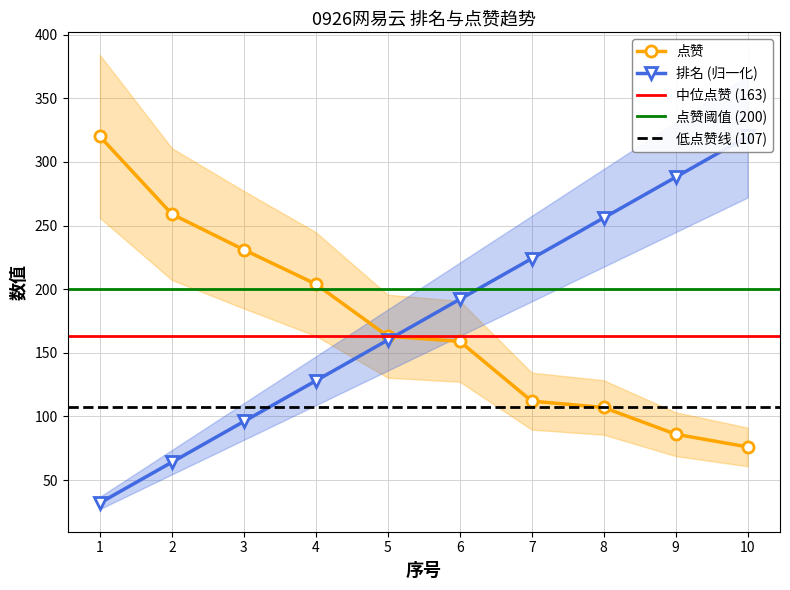

What is the difference between the maximum and second lowest values in the 排名 series?

256